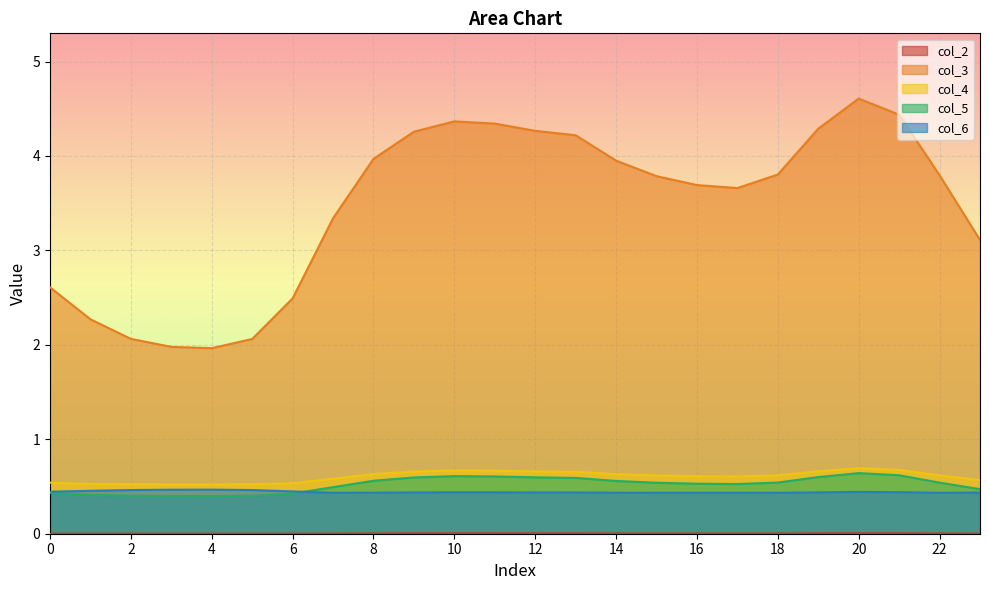

What are all the series names shown in the legend?

col_2, col_3, col_4, col_5, col_6